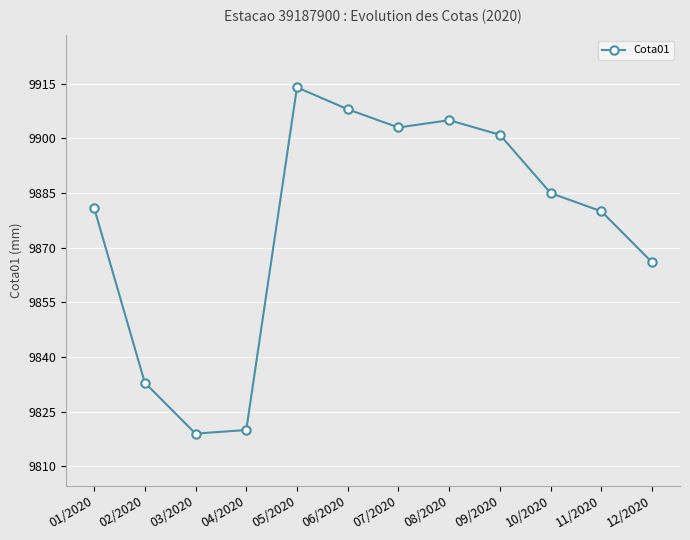

What is the greatest value displayed?

9914